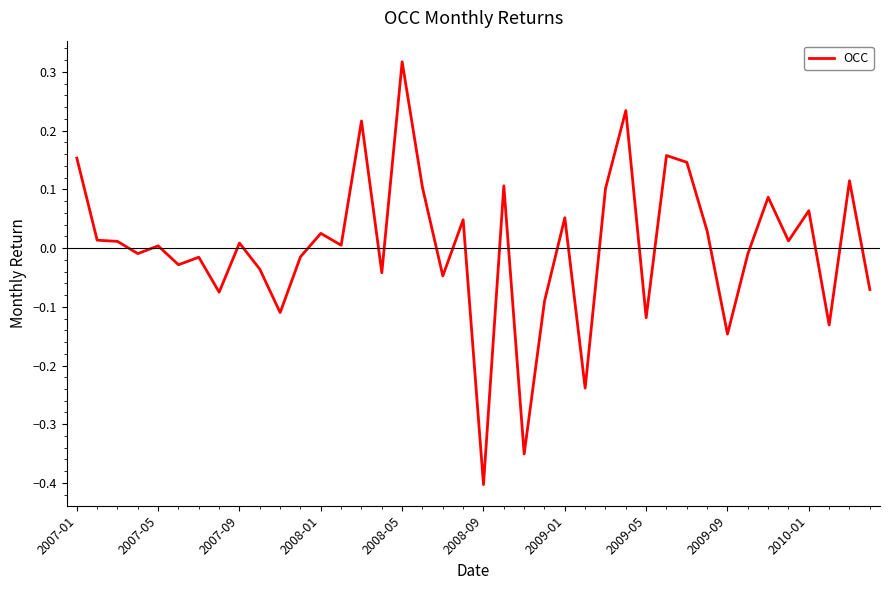

True or false: the data shows -0.4 at 2008-09.

True